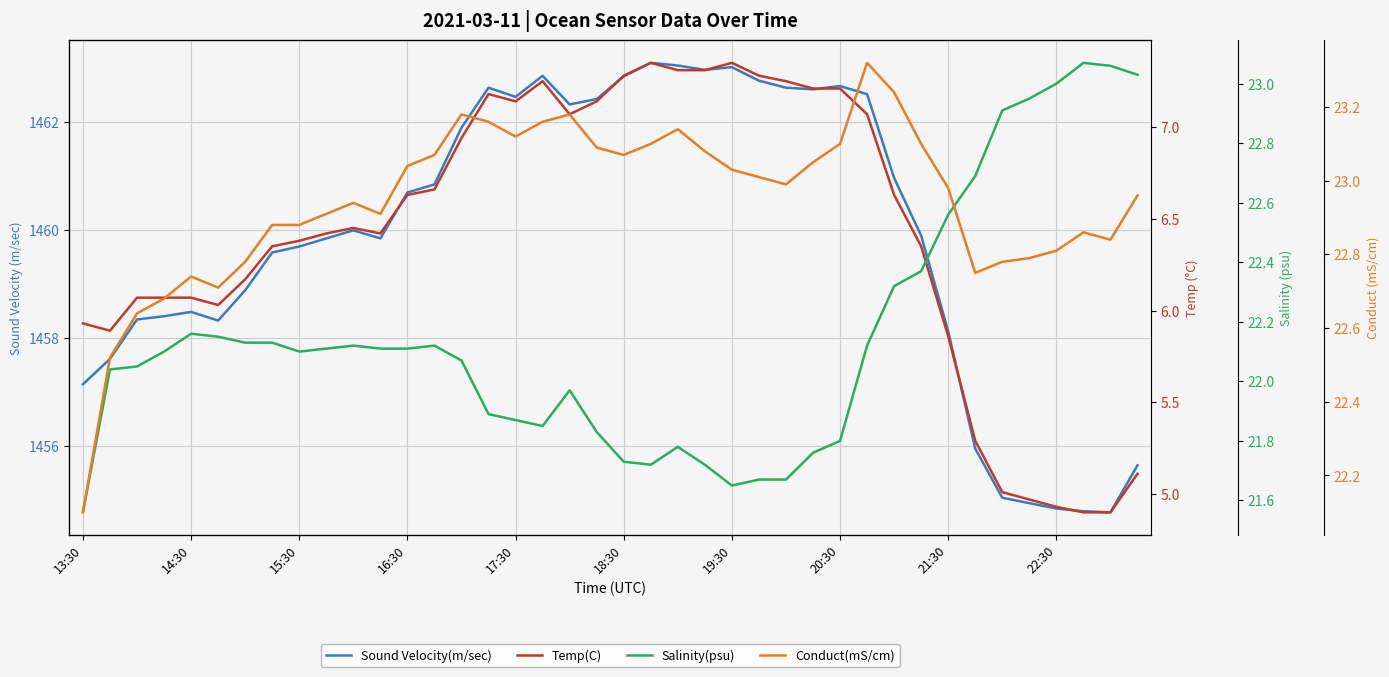

Between 19:30 and 21:30, which series saw the biggest shift?

Sound Velocity(m/sec)